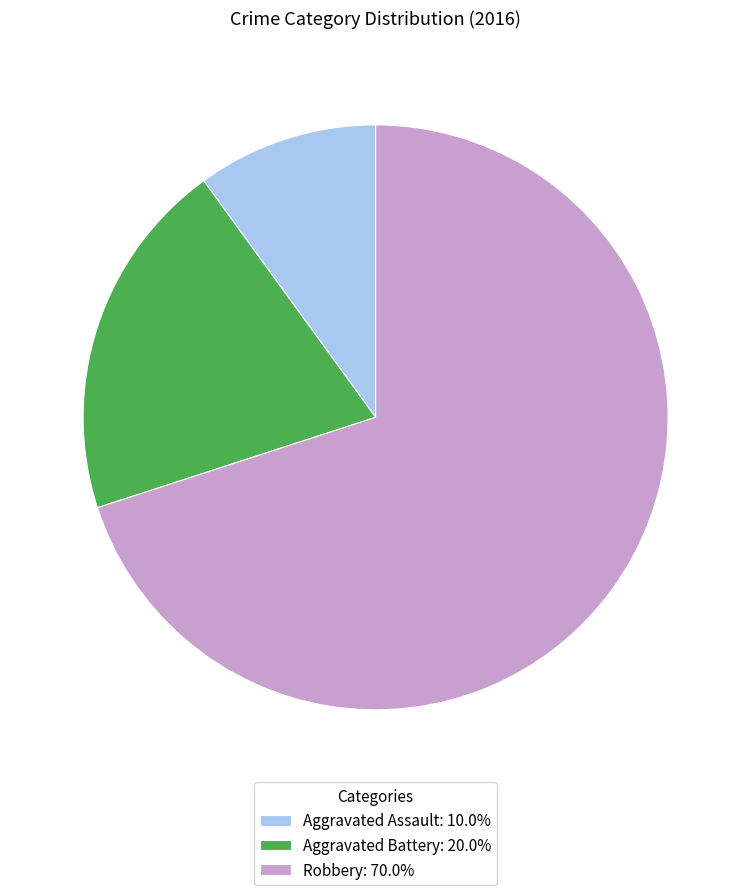

Is there any slice that represents more than half of the pie?

Yes